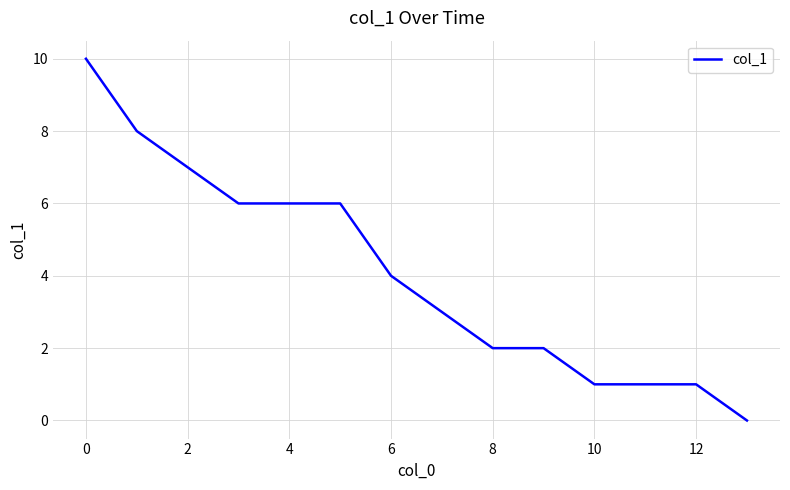

How many distinct data groups are displayed?

1